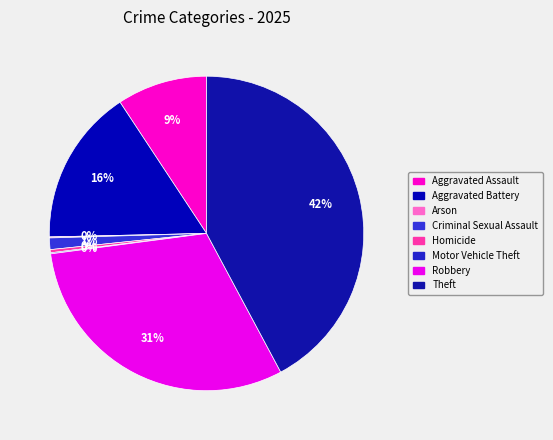

How many slices are in this pie chart?

8